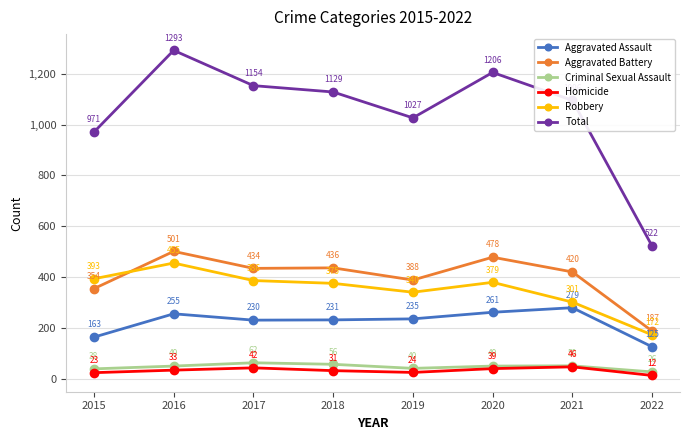

Which series has the widest spread of values?

Total